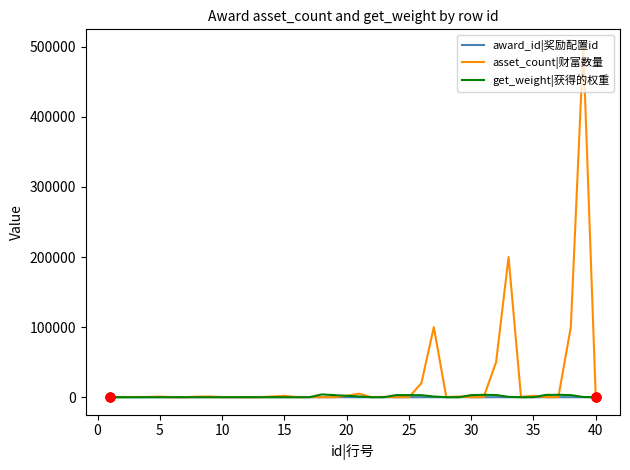

Which series has the largest range (max minus min)?

asset_count|财富数量